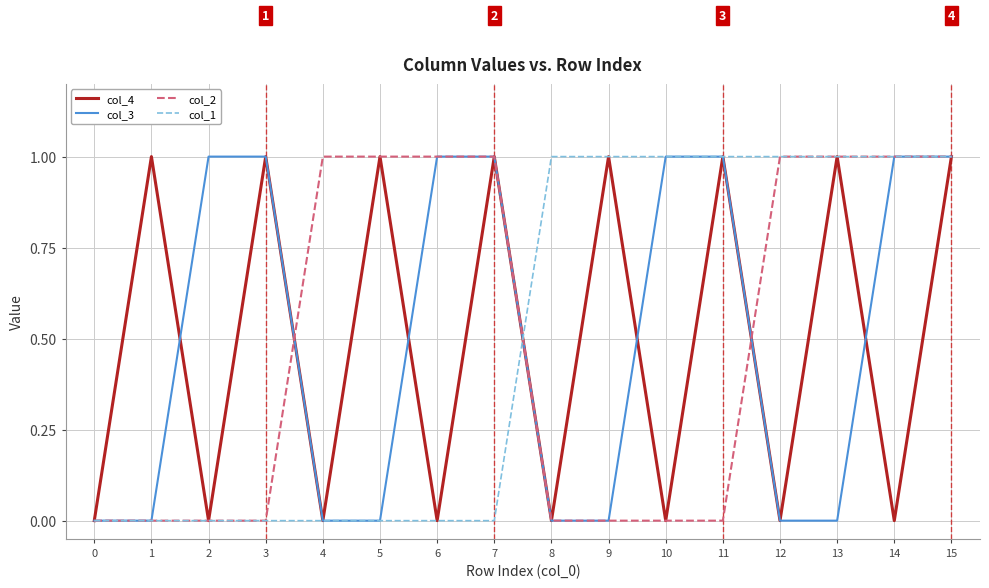

Is it true that col_4 equals 0 at 9?

False